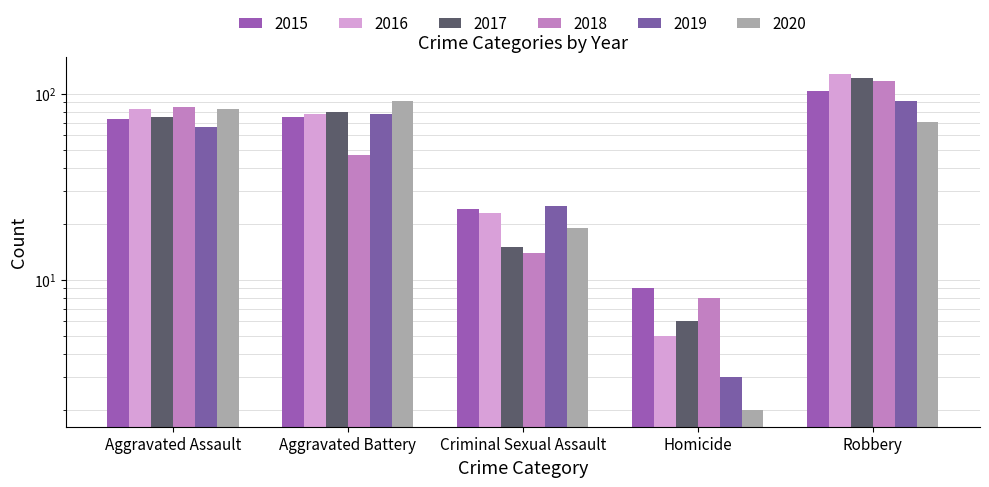

How many bars are there in total?

30